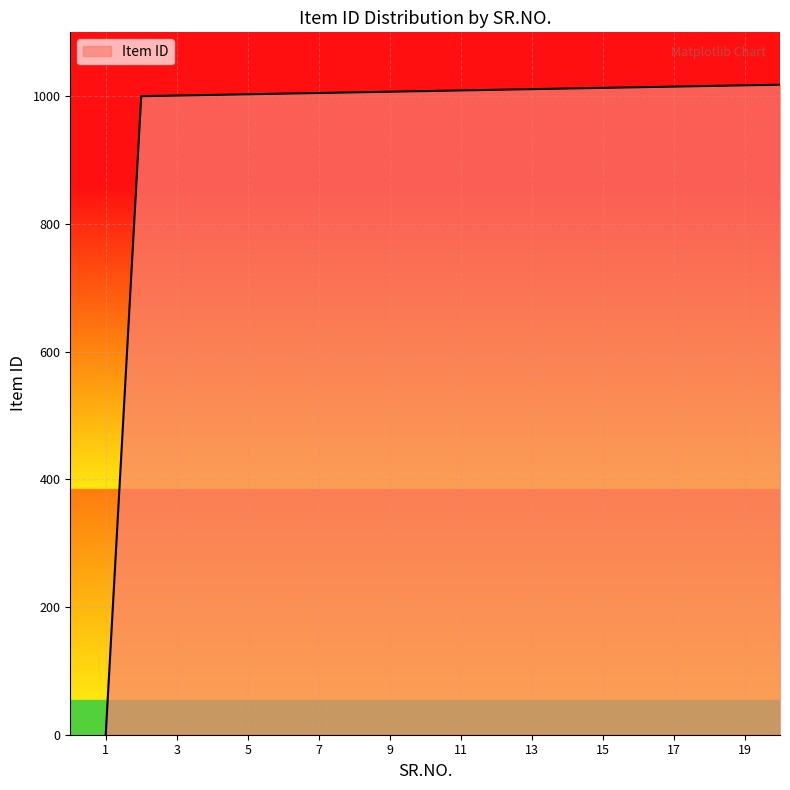

What is the average value?

959